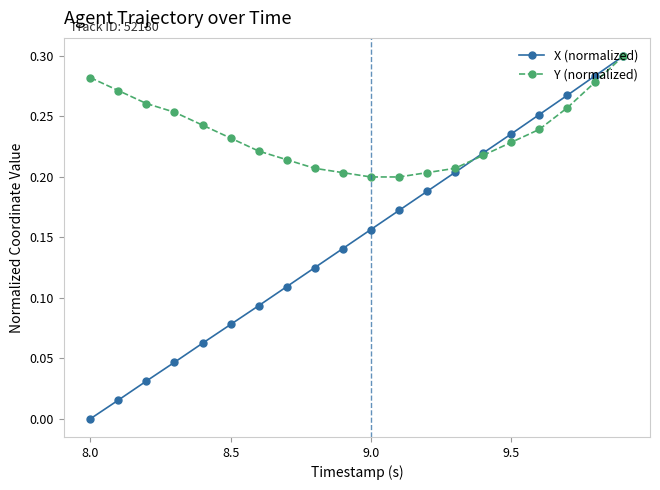

Which series has the largest range (max minus min)?

X (normalized)